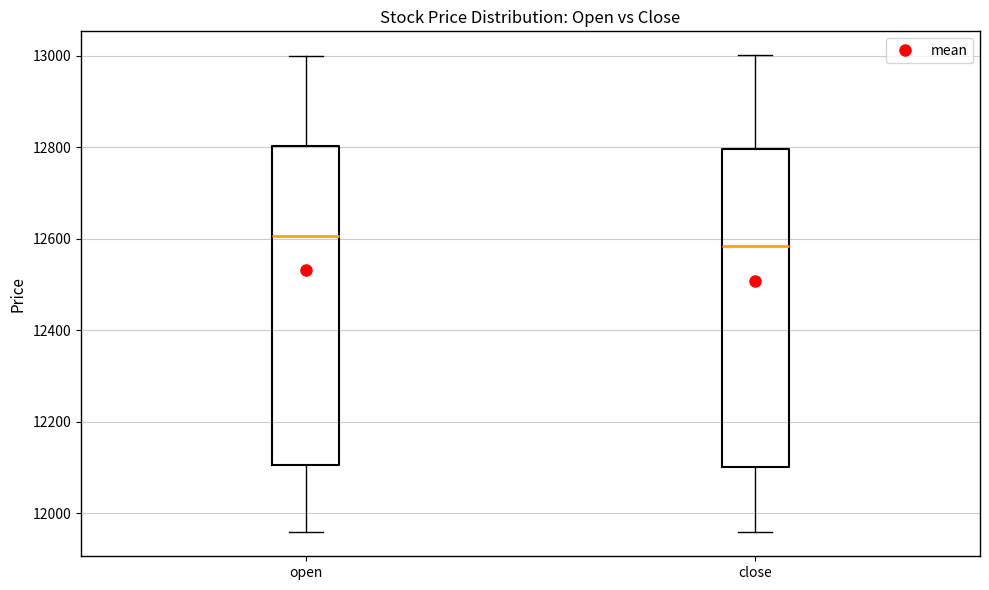

Reading left to right, transcribe this box plot: for each box, give where its median line is, the range the box spans, and where its two whiskers end, as read against the y-axis. The values are not printed on the chart, so give them approximately, as read against the axis.

open: median 12600, box 12100 to 12800, whiskers 11960 to 13000
close: median 12580, box 12100 to 12800, whiskers 11960 to 13000